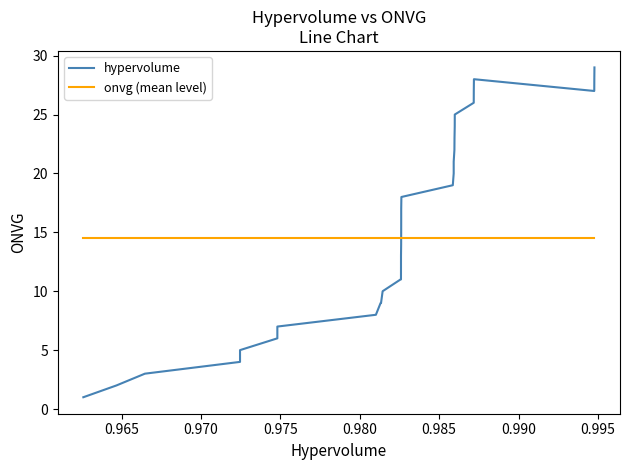

What is the value of the hypervolume point at the 31st from the left?

25.0